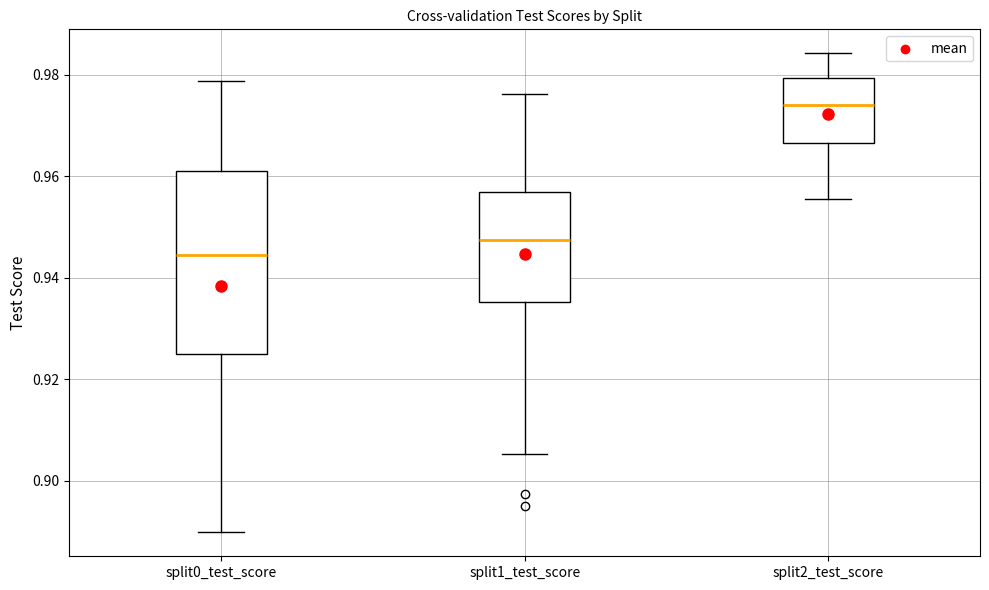

Which box is the tallest, from its lower edge to its upper edge?

split0_test_score